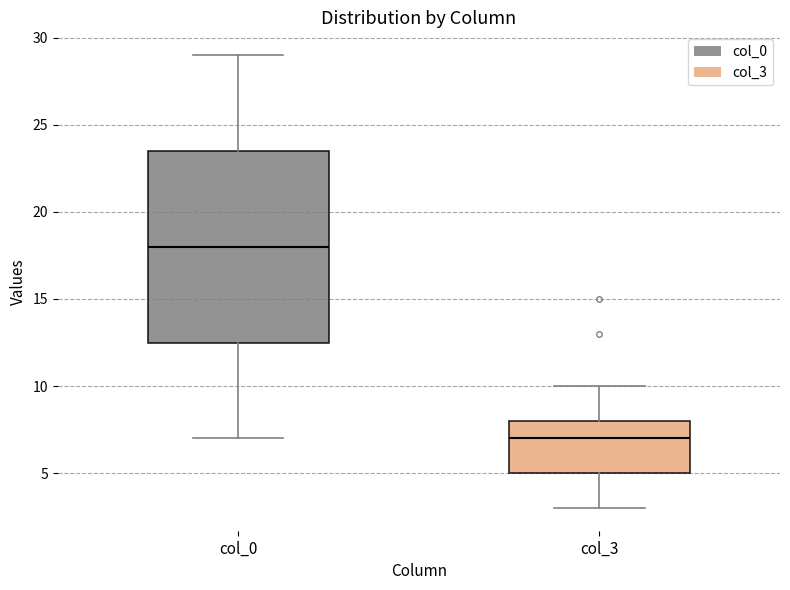

Reading left to right, transcribe this box plot: for each box, give where its median line is, the range the box spans, and where its two whiskers end, as read against the y-axis. The values are not printed on the chart, so give them approximately, as read against the axis.

col_0: median 18.0, box 12.5 to 23.5, whiskers 7.0 to 29.0
col_3: median 7.0, box 5.0 to 8.0, whiskers 3.0 to 10.0